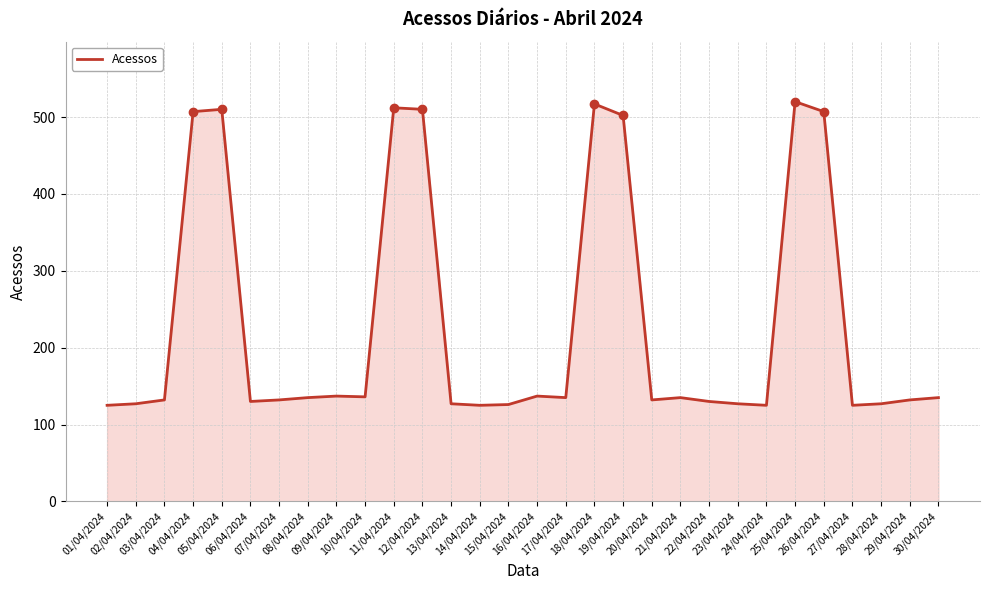

What is the difference between the second highest and minimum values?

392